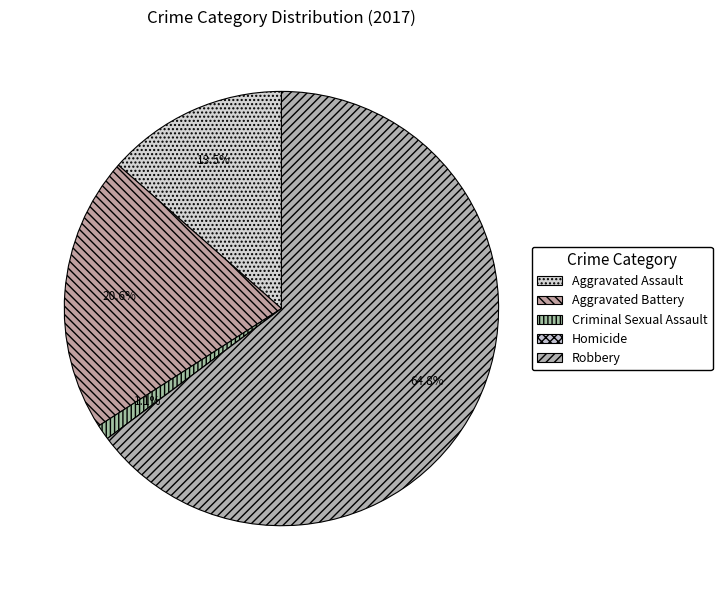

How many slices are in this pie chart?

5